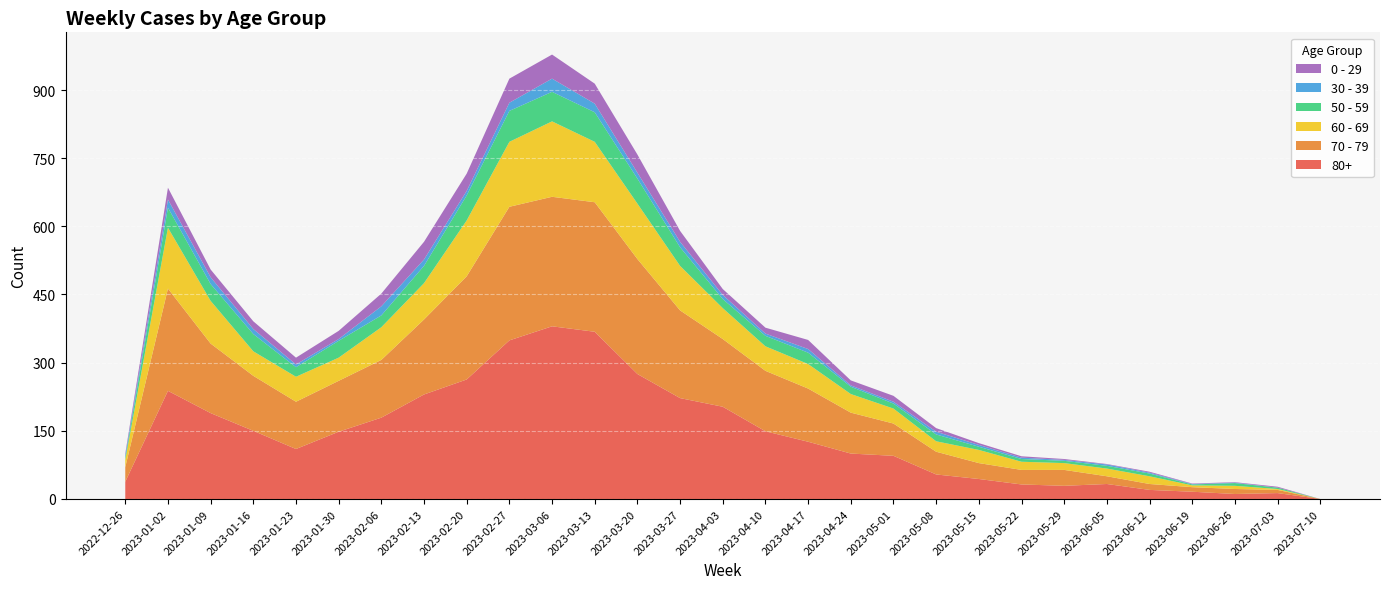

Reading left to right, list all the values displayed in this chart.

80+: 2022-12-26=38	2023-01-02=238	2023-01-09=189	2023-01-16=150	2023-01-23=110	2023-01-30=148	2023-02-06=179	2023-02-13=230	2023-02-20=263	2023-02-27=349	2023-03-06=380	2023-03-13=368	2023-03-20=275	2023-03-27=222	2023-04-03=203	2023-04-10=149	2023-04-17=126	2023-04-24=100	2023-05-01=95	2023-05-08=54	2023-05-15=44	2023-05-22=32	2023-05-29=29	2023-06-05=33	2023-06-12=20	2023-06-19=16	2023-06-26=11	2023-07-03=13	2023-07-10=0
70 - 79: 2022-12-26=32	2023-01-02=225	2023-01-09=153	2023-01-16=121	2023-01-23=104	2023-01-30=112	2023-02-06=127	2023-02-13=165	2023-02-20=227	2023-02-27=294	2023-03-06=285	2023-03-13=285	2023-03-20=253	2023-03-27=193	2023-04-03=149	2023-04-10=133	2023-04-17=117	2023-04-24=90	2023-05-01=71	2023-05-08=50	2023-05-15=35	2023-05-22=32	2023-05-29=35	2023-06-05=17	2023-06-12=13	2023-06-19=10	2023-06-26=11	2023-07-03=7	2023-07-10=0
60 - 69: 2022-12-26=16	2023-01-02=134	2023-01-09=94	2023-01-16=54	2023-01-23=55	2023-01-30=51	2023-02-06=72	2023-02-13=80	2023-02-20=123	2023-02-27=143	2023-03-06=166	2023-03-13=133	2023-03-20=122	2023-03-27=98	2023-04-03=68	2023-04-10=54	2023-04-17=54	2023-04-24=41	2023-05-01=33	2023-05-08=23	2023-05-15=29	2023-05-22=18	2023-05-29=15	2023-06-05=17	2023-06-12=17	2023-06-19=4	2023-06-26=7	2023-07-03=2	2023-07-10=0
50 - 59: 2022-12-26=5	2023-01-02=44	2023-01-09=37	2023-01-16=38	2023-01-23=21	2023-01-30=37	2023-02-06=26	2023-02-13=38	2023-02-20=55	2023-02-27=68	2023-03-06=65	2023-03-13=65	2023-03-20=55	2023-03-27=41	2023-04-03=20	2023-04-10=23	2023-04-17=25	2023-04-24=16	2023-05-01=11	2023-05-08=15	2023-05-15=7	2023-05-22=6	2023-05-29=5	2023-06-05=6	2023-06-12=6	2023-06-19=2	2023-06-26=6	2023-07-03=3	2023-07-10=0
30 - 39: 2022-12-26=5	2023-01-02=18	2023-01-09=15	2023-01-16=11	2023-01-23=6	2023-01-30=4	2023-02-06=20	2023-02-13=14	2023-02-20=10	2023-02-27=18	2023-03-06=29	2023-03-13=19	2023-03-20=13	2023-03-27=12	2023-04-03=9	2023-04-10=5	2023-04-17=8	2023-04-24=3	2023-05-01=4	2023-05-08=6	2023-05-15=4	2023-05-22=3	2023-05-29=2	2023-06-05=3	2023-06-12=2	2023-06-19=1	2023-06-26=1	2023-07-03=0	2023-07-10=0
0 - 29: 2022-12-26=4	2023-01-02=26	2023-01-09=17	2023-01-16=17	2023-01-23=15	2023-01-30=18	2023-02-06=28	2023-02-13=39	2023-02-20=38	2023-02-27=53	2023-03-06=53	2023-03-13=44	2023-03-20=40	2023-03-27=24	2023-04-03=13	2023-04-10=13	2023-04-17=20	2023-04-24=11	2023-05-01=13	2023-05-08=8	2023-05-15=4	2023-05-22=3	2023-05-29=2	2023-06-05=1	2023-06-12=2	2023-06-19=1	2023-06-26=1	2023-07-03=2	2023-07-10=0